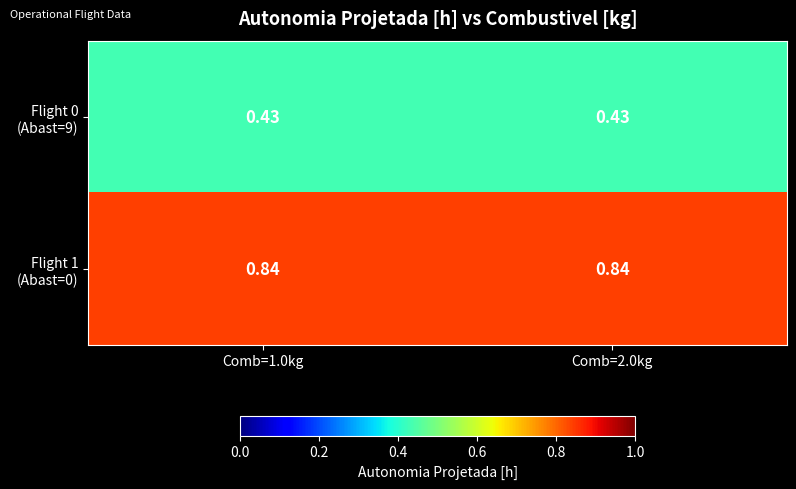

What is the total value across all series at Comb=1.0kg?

1.3